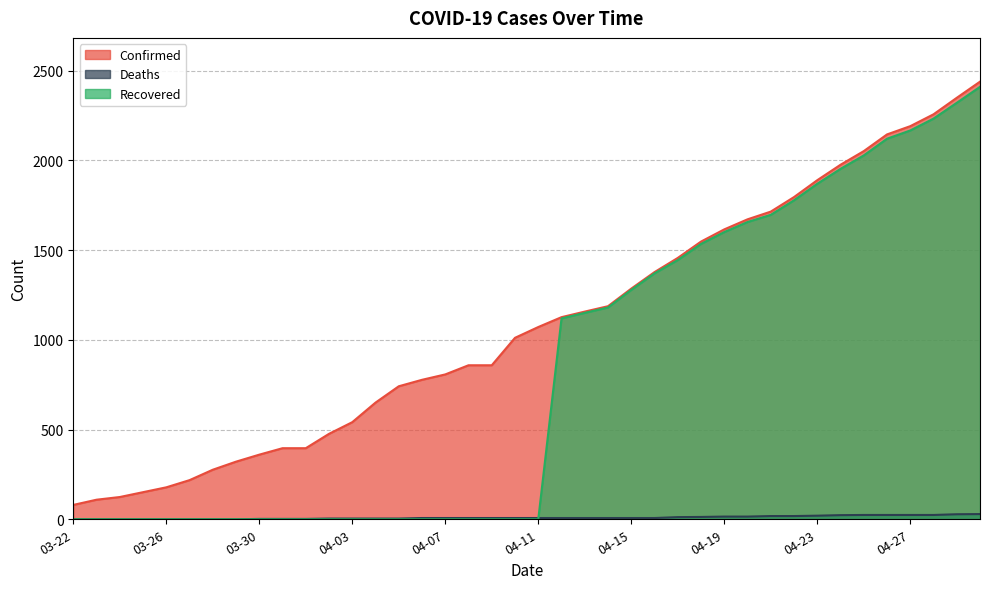

What is the sum of all Confirmed values?

43620